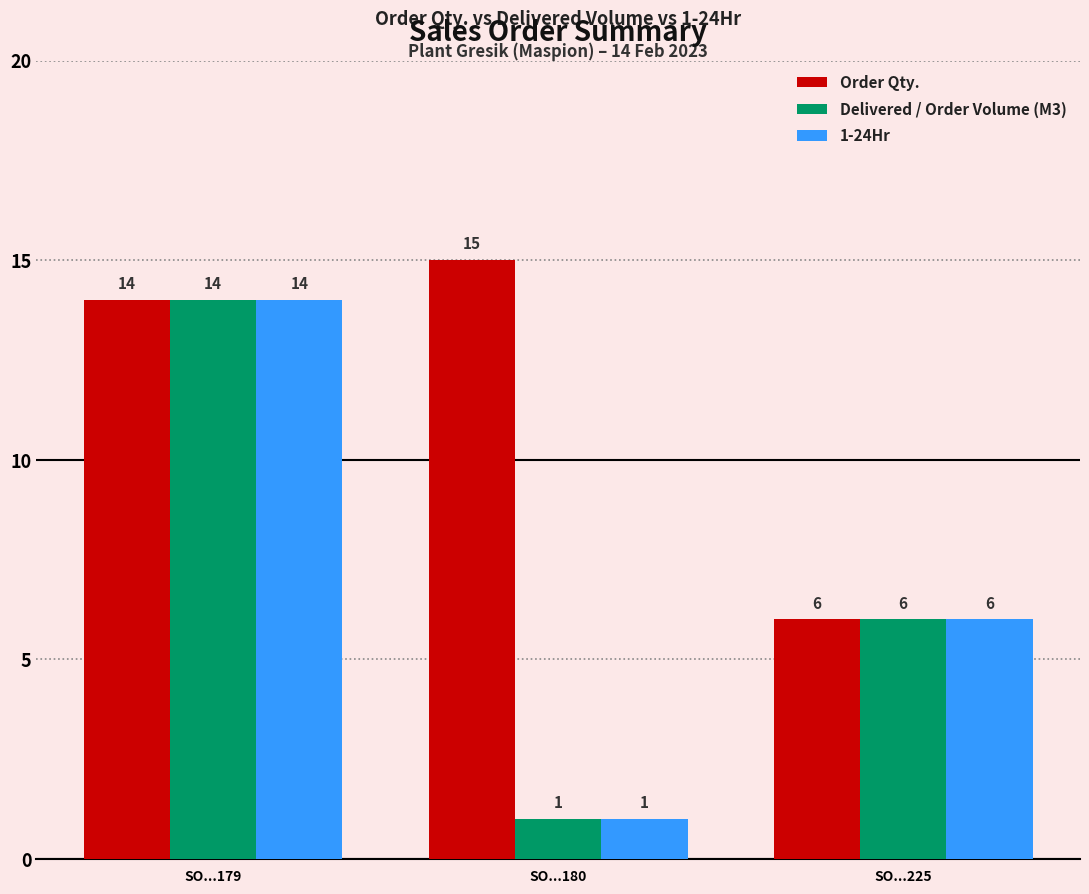

What are all the series names shown in the legend?

Order Qty., Delivered / Order Volume (M3), 1-24Hr